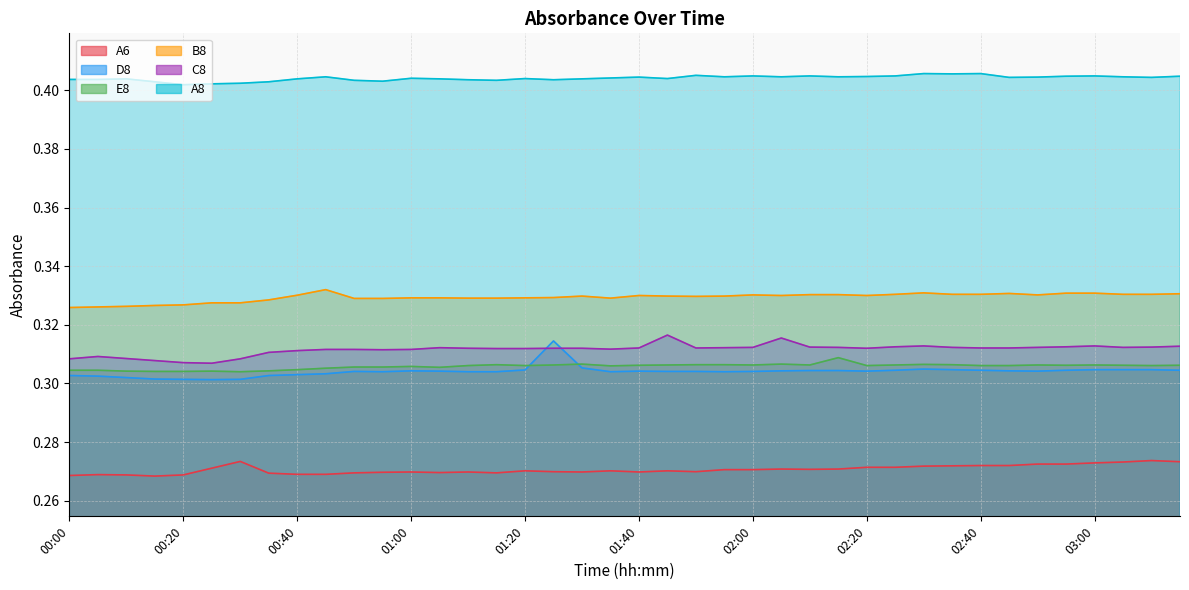

Reading left to right, extract all data points from this chart.

A6: 0.3	0.3	0.3	0.3	0.3	0.3	0.3	0.3	0.3	0.3	0.3	0.3	0.3	0.3	0.3	0.3	0.3	0.3	0.3	0.3	0.3	0.3	0.3	0.3	0.3	0.3	0.3	0.3	0.3	0.3	0.3	0.3	0.3	0.3	0.3	0.3	0.3	0.3	0.3	0.3
D8: 0.3	0.3	0.3	0.3	0.3	0.3	0.3	0.3	0.3	0.3	0.3	0.3	0.3	0.3	0.3	0.3	0.3	0.3	0.3	0.3	0.3	0.3	0.3	0.3	0.3	0.3	0.3	0.3	0.3	0.3	0.3	0.3	0.3	0.3	0.3	0.3	0.3	0.3	0.3	0.3
E8: 0.3	0.3	0.3	0.3	0.3	0.3	0.3	0.3	0.3	0.3	0.3	0.3	0.3	0.3	0.3	0.3	0.3	0.3	0.3	0.3	0.3	0.3	0.3	0.3	0.3	0.3	0.3	0.3	0.3	0.3	0.3	0.3	0.3	0.3	0.3	0.3	0.3	0.3	0.3	0.3
B8: 0.3	0.3	0.3	0.3	0.3	0.3	0.3	0.3	0.3	0.3	0.3	0.3	0.3	0.3	0.3	0.3	0.3	0.3	0.3	0.3	0.3	0.3	0.3	0.3	0.3	0.3	0.3	0.3	0.3	0.3	0.3	0.3	0.3	0.3	0.3	0.3	0.3	0.3	0.3	0.3
C8: 0.3	0.3	0.3	0.3	0.3	0.3	0.3	0.3	0.3	0.3	0.3	0.3	0.3	0.3	0.3	0.3	0.3	0.3	0.3	0.3	0.3	0.3	0.3	0.3	0.3	0.3	0.3	0.3	0.3	0.3	0.3	0.3	0.3	0.3	0.3	0.3	0.3	0.3	0.3	0.3
A8: 0.4	0.4	0.4	0.4	0.4	0.4	0.4	0.4	0.4	0.4	0.4	0.4	0.4	0.4	0.4	0.4	0.4	0.4	0.4	0.4	0.4	0.4	0.4	0.4	0.4	0.4	0.4	0.4	0.4	0.4	0.4	0.4	0.4	0.4	0.4	0.4	0.4	0.4	0.4	0.4